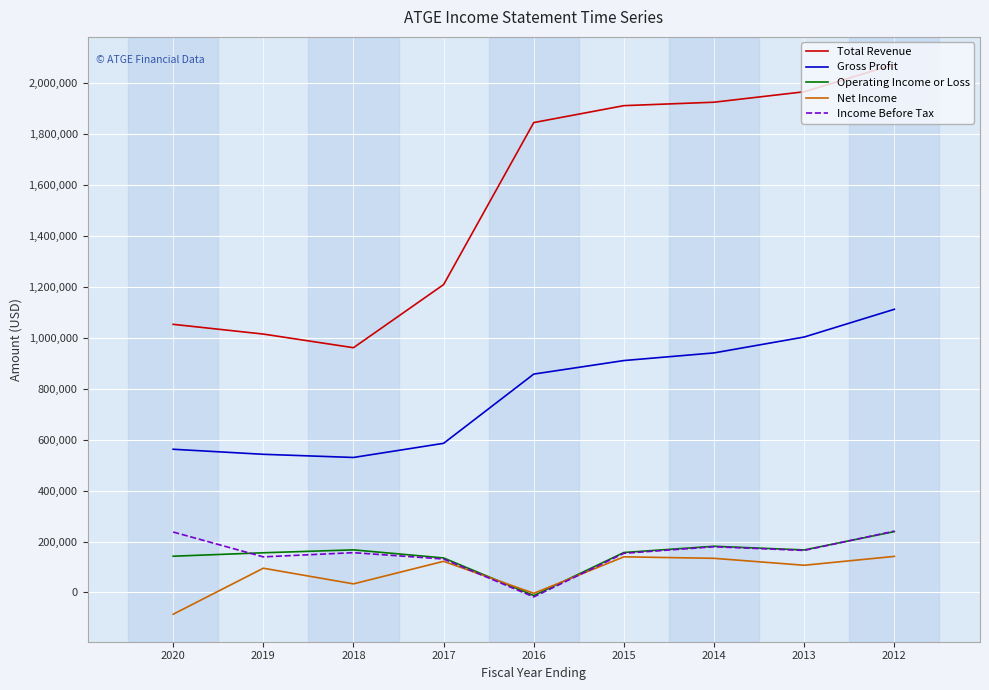

Which series has the widest spread of values?

Total Revenue